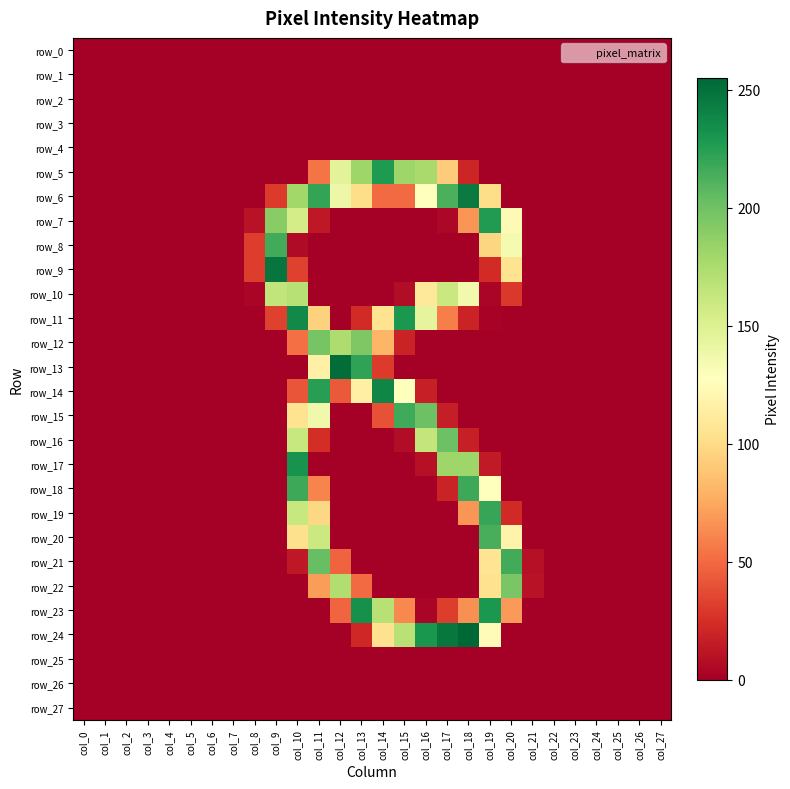

Reading right to left, transcribe all the data shown in this chart.

row_0: col_27=0	col_26=0	col_25=0	col_24=0	col_23=0	col_22=0	col_21=0	col_20=0	col_19=0	col_18=0	col_17=0	col_16=0	col_15=0	col_14=0	col_13=0	col_12=0	col_11=0	col_10=0	col_9=0	col_8=0	col_7=0	col_6=0	col_5=0	col_4=0	col_3=0	col_2=0	col_1=0	col_0=0
row_1: col_27=0	col_26=0	col_25=0	col_24=0	col_23=0	col_22=0	col_21=0	col_20=0	col_19=0	col_18=0	col_17=0	col_16=0	col_15=0	col_14=0	col_13=0	col_12=0	col_11=0	col_10=0	col_9=0	col_8=0	col_7=0	col_6=0	col_5=0	col_4=0	col_3=0	col_2=0	col_1=0	col_0=0
row_2: col_27=0	col_26=0	col_25=0	col_24=0	col_23=0	col_22=0	col_21=0	col_20=0	col_19=0	col_18=0	col_17=0	col_16=0	col_15=0	col_14=0	col_13=0	col_12=0	col_11=0	col_10=0	col_9=0	col_8=0	col_7=0	col_6=0	col_5=0	col_4=0	col_3=0	col_2=0	col_1=0	col_0=0
row_3: col_27=0	col_26=0	col_25=0	col_24=0	col_23=0	col_22=0	col_21=0	col_20=0	col_19=0	col_18=0	col_17=0	col_16=0	col_15=0	col_14=0	col_13=0	col_12=0	col_11=0	col_10=0	col_9=0	col_8=0	col_7=0	col_6=0	col_5=0	col_4=0	col_3=0	col_2=0	col_1=0	col_0=0
row_4: col_27=0	col_26=0	col_25=0	col_24=0	col_23=0	col_22=0	col_21=0	col_20=0	col_19=0	col_18=0	col_17=0	col_16=0	col_15=0	col_14=0	col_13=0	col_12=0	col_11=0	col_10=0	col_9=0	col_8=0	col_7=0	col_6=0	col_5=0	col_4=0	col_3=0	col_2=0	col_1=0	col_0=0
row_5: col_27=0	col_26=0	col_25=0	col_24=0	col_23=0	col_22=0	col_21=0	col_20=0	col_19=0	col_18=20	col_17=92	col_16=177	col_15=181	col_14=228	col_13=181	col_12=146	col_11=54	col_10=0	col_9=0	col_8=0	col_7=0	col_6=0	col_5=0	col_4=0	col_3=0	col_2=0	col_1=0	col_0=0
row_6: col_27=0	col_26=0	col_25=0	col_24=0	col_23=0	col_22=0	col_21=0	col_20=0	col_19=101	col_18=245	col_17=213	col_16=128	col_15=50	col_14=50	col_13=101	col_12=139	col_11=221	col_10=180	col_9=30	col_8=0	col_7=0	col_6=0	col_5=0	col_4=0	col_3=0	col_2=0	col_1=0	col_0=0
row_7: col_27=0	col_26=0	col_25=0	col_24=0	col_23=0	col_22=0	col_21=0	col_20=123	col_19=227	col_18=67	col_17=4	col_16=0	col_15=0	col_14=0	col_13=0	col_12=0	col_11=13	col_10=155	col_9=190	col_8=10	col_7=0	col_6=0	col_5=0	col_4=0	col_3=0	col_2=0	col_1=0	col_0=0
row_8: col_27=0	col_26=0	col_25=0	col_24=0	col_23=0	col_22=0	col_21=0	col_20=134	col_19=97	col_18=0	col_17=0	col_16=0	col_15=0	col_14=0	col_13=0	col_12=0	col_11=0	col_10=6	col_9=216	col_8=31	col_7=0	col_6=0	col_5=0	col_4=0	col_3=0	col_2=0	col_1=0	col_0=0
row_9: col_27=0	col_26=0	col_25=0	col_24=0	col_23=0	col_22=0	col_21=0	col_20=105	col_19=23	col_18=0	col_17=0	col_16=0	col_15=0	col_14=0	col_13=0	col_12=0	col_11=0	col_10=33	col_9=248	col_8=31	col_7=0	col_6=0	col_5=0	col_4=0	col_3=0	col_2=0	col_1=0	col_0=0
row_10: col_27=0	col_26=0	col_25=0	col_24=0	col_23=0	col_22=0	col_21=0	col_20=29	col_19=3	col_18=136	col_17=161	col_16=110	col_15=7	col_14=0	col_13=0	col_12=0	col_11=0	col_10=170	col_9=165	col_8=3	col_7=0	col_6=0	col_5=0	col_4=0	col_3=0	col_2=0	col_1=0	col_0=0
row_11: col_27=0	col_26=0	col_25=0	col_24=0	col_23=0	col_22=0	col_21=0	col_20=0	col_19=2	col_18=19	col_17=58	col_16=144	col_15=229	col_14=105	col_13=23	col_12=0	col_11=95	col_10=237	col_9=33	col_8=0	col_7=0	col_6=0	col_5=0	col_4=0	col_3=0	col_2=0	col_1=0	col_0=0
row_12: col_27=0	col_26=0	col_25=0	col_24=0	col_23=0	col_22=0	col_21=0	col_20=0	col_19=0	col_18=0	col_17=0	col_16=0	col_15=19	col_14=81	col_13=194	col_12=174	col_11=197	col_10=52	col_9=0	col_8=0	col_7=0	col_6=0	col_5=0	col_4=0	col_3=0	col_2=0	col_1=0	col_0=0
row_13: col_27=0	col_26=0	col_25=0	col_24=0	col_23=0	col_22=0	col_21=0	col_20=0	col_19=0	col_18=0	col_17=0	col_16=0	col_15=0	col_14=30	col_13=222	col_12=252	col_11=116	col_10=0	col_9=0	col_8=0	col_7=0	col_6=0	col_5=0	col_4=0	col_3=0	col_2=0	col_1=0	col_0=0
row_14: col_27=0	col_26=0	col_25=0	col_24=0	col_23=0	col_22=0	col_21=0	col_20=0	col_19=0	col_18=0	col_17=0	col_16=17	col_15=128	col_14=239	col_13=115	col_12=43	col_11=225	col_10=41	col_9=0	col_8=0	col_7=0	col_6=0	col_5=0	col_4=0	col_3=0	col_2=0	col_1=0	col_0=0
row_15: col_27=0	col_26=0	col_25=0	col_24=0	col_23=0	col_22=0	col_21=0	col_20=0	col_19=0	col_18=0	col_17=16	col_16=201	col_15=217	col_14=40	col_13=0	col_12=0	col_11=137	col_10=105	col_9=0	col_8=0	col_7=0	col_6=0	col_5=0	col_4=0	col_3=0	col_2=0	col_1=0	col_0=0
row_16: col_27=0	col_26=0	col_25=0	col_24=0	col_23=0	col_22=0	col_21=0	col_20=0	col_19=0	col_18=17	col_17=201	col_16=164	col_15=7	col_14=0	col_13=0	col_12=0	col_11=24	col_10=162	col_9=0	col_8=0	col_7=0	col_6=0	col_5=0	col_4=0	col_3=0	col_2=0	col_1=0	col_0=0
row_17: col_27=0	col_26=0	col_25=0	col_24=0	col_23=0	col_22=0	col_21=0	col_20=0	col_19=14	col_18=181	col_17=181	col_16=9	col_15=0	col_14=0	col_13=0	col_12=0	col_11=0	col_10=232	col_9=0	col_8=0	col_7=0	col_6=0	col_5=0	col_4=0	col_3=0	col_2=0	col_1=0	col_0=0
row_18: col_27=0	col_26=0	col_25=0	col_24=0	col_23=0	col_22=0	col_21=0	col_20=0	col_19=128	col_18=218	col_17=19	col_16=0	col_15=0	col_14=0	col_13=0	col_12=0	col_11=60	col_10=218	col_9=0	col_8=0	col_7=0	col_6=0	col_5=0	col_4=0	col_3=0	col_2=0	col_1=0	col_0=0
row_19: col_27=0	col_26=0	col_25=0	col_24=0	col_23=0	col_22=0	col_21=0	col_20=22	col_19=220	col_18=67	col_17=0	col_16=0	col_15=0	col_14=0	col_13=0	col_12=0	col_11=98	col_10=162	col_9=0	col_8=0	col_7=0	col_6=0	col_5=0	col_4=0	col_3=0	col_2=0	col_1=0	col_0=0
row_20: col_27=0	col_26=0	col_25=0	col_24=0	col_23=0	col_22=0	col_21=0	col_20=118	col_19=214	col_18=0	col_17=0	col_16=0	col_15=0	col_14=0	col_13=0	col_12=0	col_11=160	col_10=103	col_9=0	col_8=0	col_7=0	col_6=0	col_5=0	col_4=0	col_3=0	col_2=0	col_1=0	col_0=0
row_21: col_27=0	col_26=0	col_25=0	col_24=0	col_23=0	col_22=0	col_21=9	col_20=216	col_19=106	col_18=0	col_17=0	col_16=0	col_15=0	col_14=0	col_13=0	col_12=47	col_11=203	col_10=13	col_9=0	col_8=0	col_7=0	col_6=0	col_5=0	col_4=0	col_3=0	col_2=0	col_1=0	col_0=0
row_22: col_27=0	col_26=0	col_25=0	col_24=0	col_23=0	col_22=0	col_21=10	col_20=196	col_19=104	col_18=0	col_17=0	col_16=0	col_15=0	col_14=0	col_13=50	col_12=173	col_11=70	col_10=0	col_9=0	col_8=0	col_7=0	col_6=0	col_5=0	col_4=0	col_3=0	col_2=0	col_1=0	col_0=0
row_23: col_27=0	col_26=0	col_25=0	col_24=0	col_23=0	col_22=0	col_21=0	col_20=69	col_19=229	col_18=65	col_17=31	col_16=3	col_15=62	col_14=170	col_13=233	col_12=48	col_11=0	col_10=0	col_9=0	col_8=0	col_7=0	col_6=0	col_5=0	col_4=0	col_3=0	col_2=0	col_1=0	col_0=0
row_24: col_27=0	col_26=0	col_25=0	col_24=0	col_23=0	col_22=0	col_21=0	col_20=0	col_19=124	col_18=255	col_17=247	col_16=230	col_15=169	col_14=104	col_13=21	col_12=0	col_11=0	col_10=0	col_9=0	col_8=0	col_7=0	col_6=0	col_5=0	col_4=0	col_3=0	col_2=0	col_1=0	col_0=0
row_25: col_27=0	col_26=0	col_25=0	col_24=0	col_23=0	col_22=0	col_21=0	col_20=0	col_19=0	col_18=0	col_17=0	col_16=0	col_15=0	col_14=0	col_13=0	col_12=0	col_11=0	col_10=0	col_9=0	col_8=0	col_7=0	col_6=0	col_5=0	col_4=0	col_3=0	col_2=0	col_1=0	col_0=0
row_26: col_27=0	col_26=0	col_25=0	col_24=0	col_23=0	col_22=0	col_21=0	col_20=0	col_19=0	col_18=0	col_17=0	col_16=0	col_15=0	col_14=0	col_13=0	col_12=0	col_11=0	col_10=0	col_9=0	col_8=0	col_7=0	col_6=0	col_5=0	col_4=0	col_3=0	col_2=0	col_1=0	col_0=0
row_27: col_27=0	col_26=0	col_25=0	col_24=0	col_23=0	col_22=0	col_21=0	col_20=0	col_19=0	col_18=0	col_17=0	col_16=0	col_15=0	col_14=0	col_13=0	col_12=0	col_11=0	col_10=0	col_9=0	col_8=0	col_7=0	col_6=0	col_5=0	col_4=0	col_3=0	col_2=0	col_1=0	col_0=0